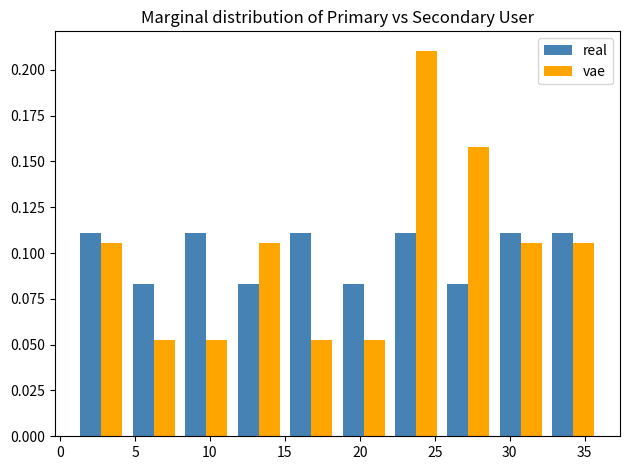

Reading left to right, list every range on the x-axis with the height of the bar of each series over it. The values are not printed on the chart, so give them approximately, as read against the axis.

1.0 to 4.5: real=0.110	vae=0.105
4.5 to 8.0: real=0.085	vae=0.055
8.0 to 11.5: real=0.110	vae=0.055
11.5 to 15.0: real=0.085	vae=0.105
15.0 to 18.5: real=0.110	vae=0.055
18.5 to 22.0: real=0.085	vae=0.055
22.0 to 25.5: real=0.110	vae=0.210
25.5 to 29.0: real=0.085	vae=0.160
29.0 to 32.5: real=0.110	vae=0.105
32.5 to 36.0: real=0.110	vae=0.105